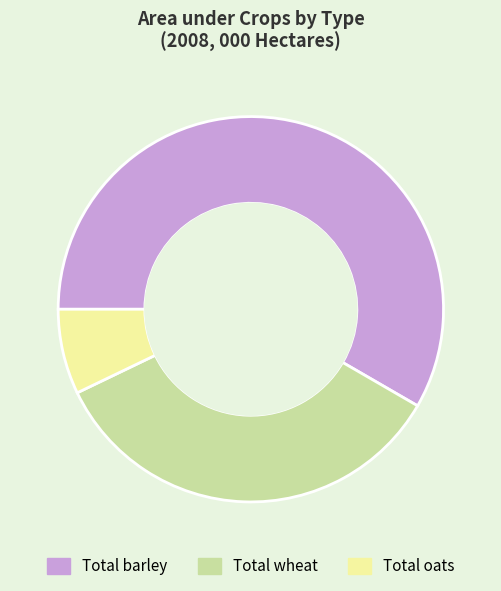

Is it true that Total wheat is 35% of the pie?

True